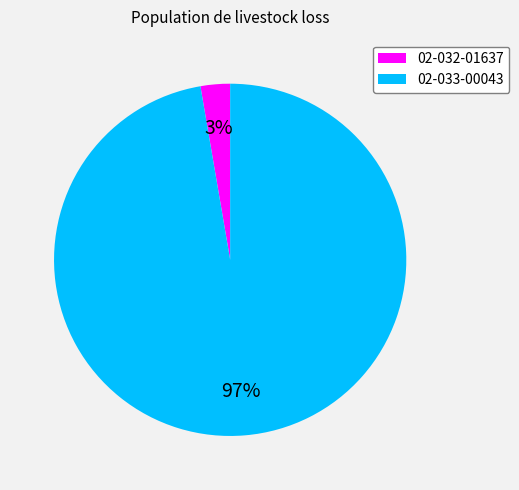

Do 02-033-00043 and 02-032-01637 together represent more than half of the pie?

Yes